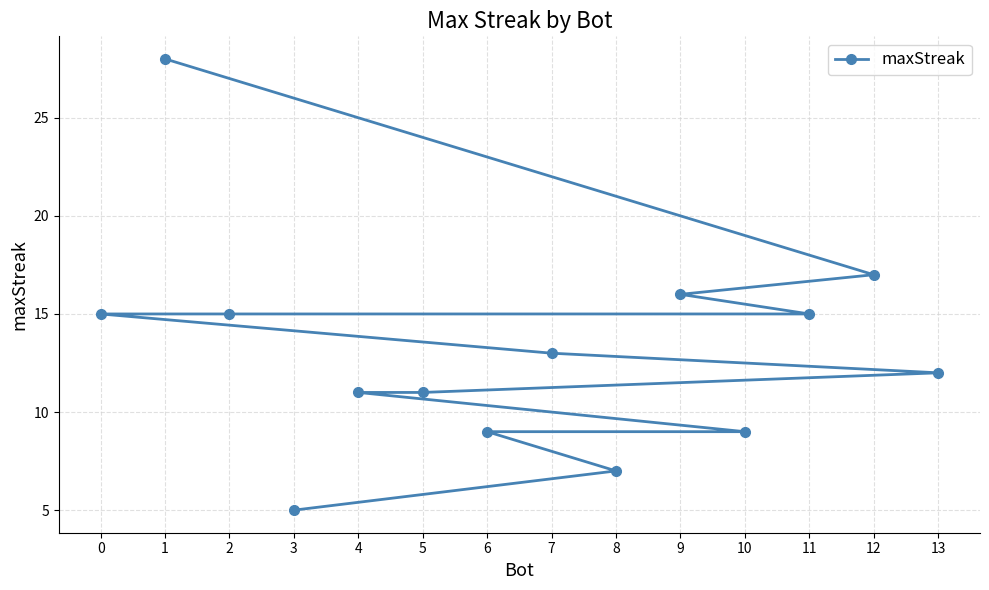

At which label does the data first exceed 13?

0